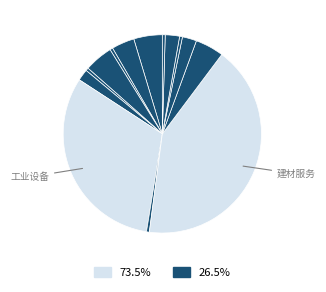

To the nearest percent, what is the difference between the largest and smallest slice percentages?

41%